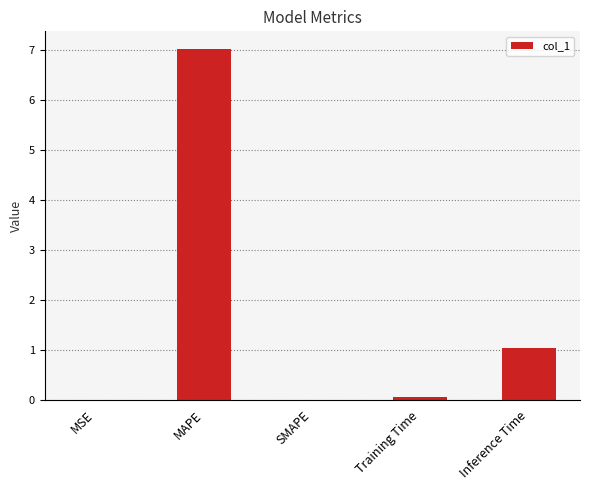

Count the number of categories in the chart.

5